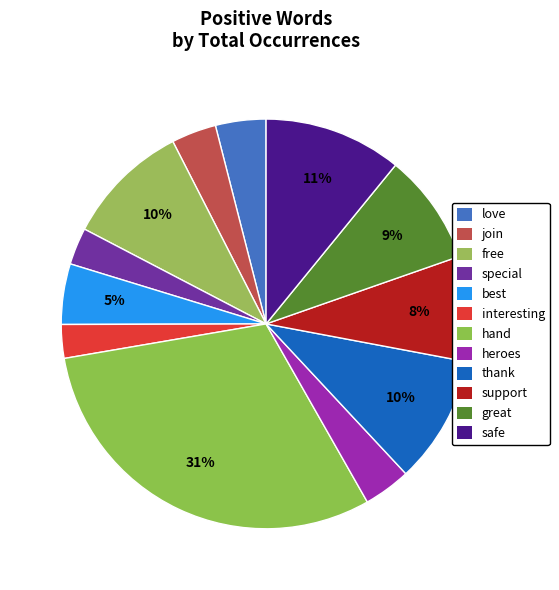

Is it true that thank is 10% of the pie?

True